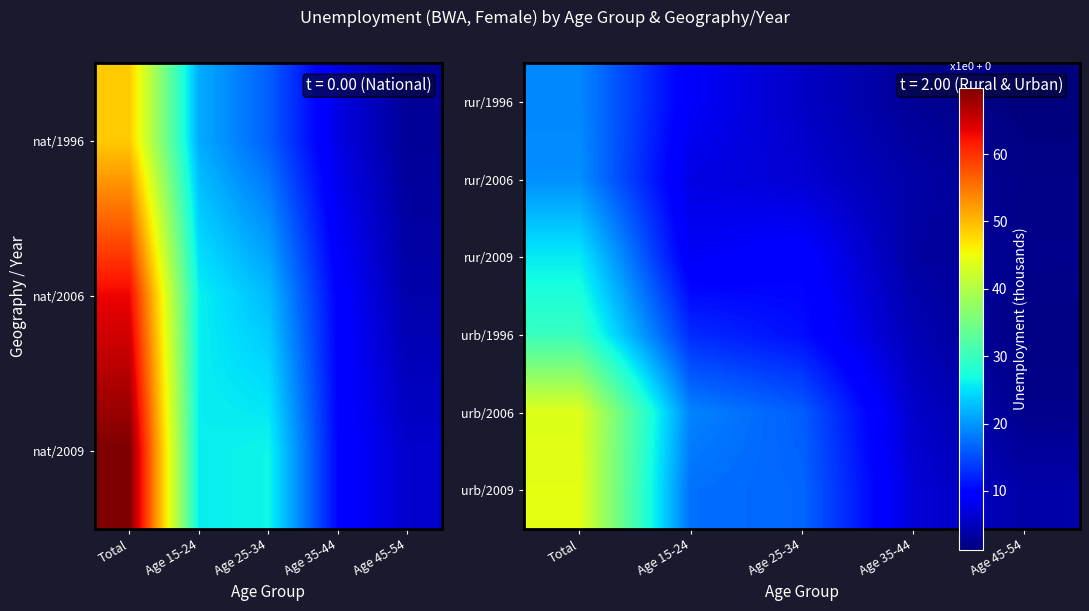

What is the difference between the second highest and second lowest values in the rur/1996 series?

6.1